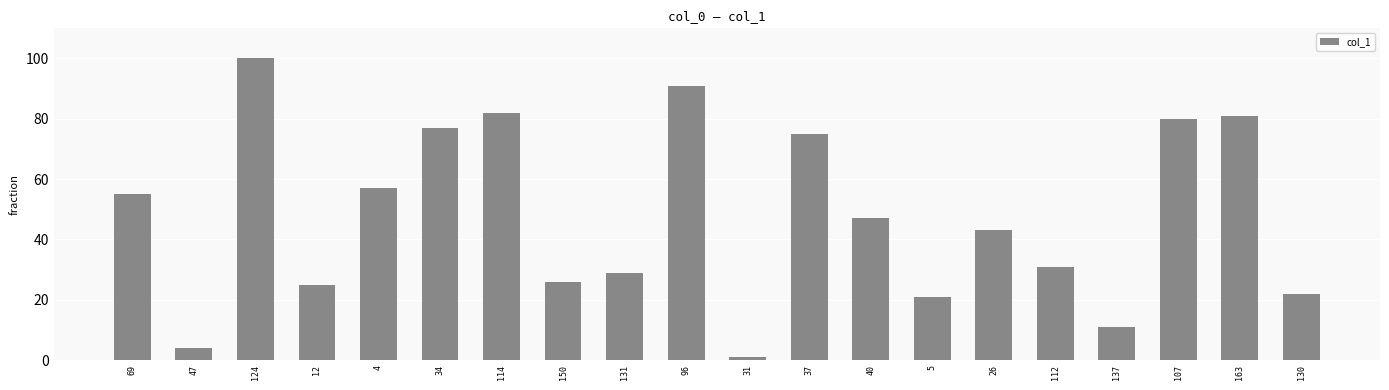

Does the chart contain stacked bars?

No